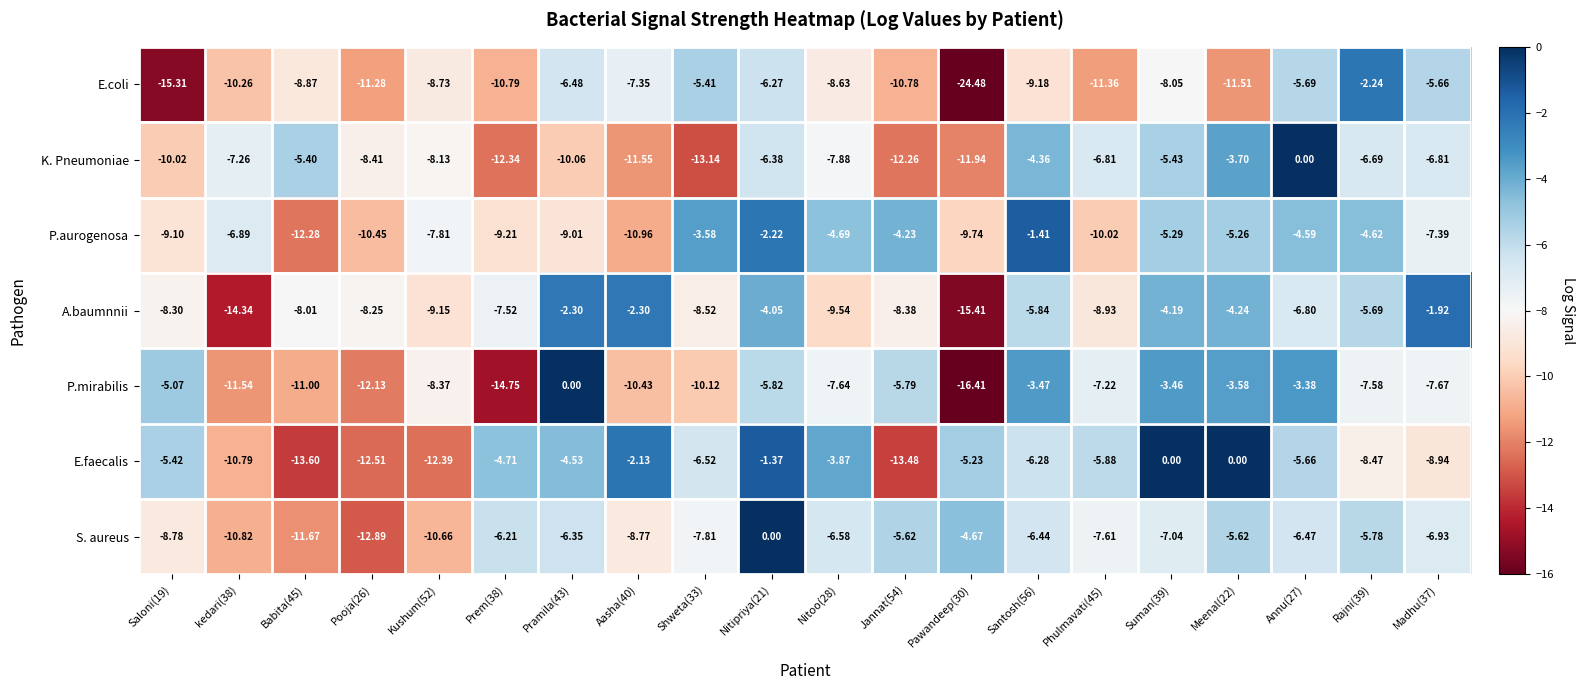

How many categories are shown in the chart?

20